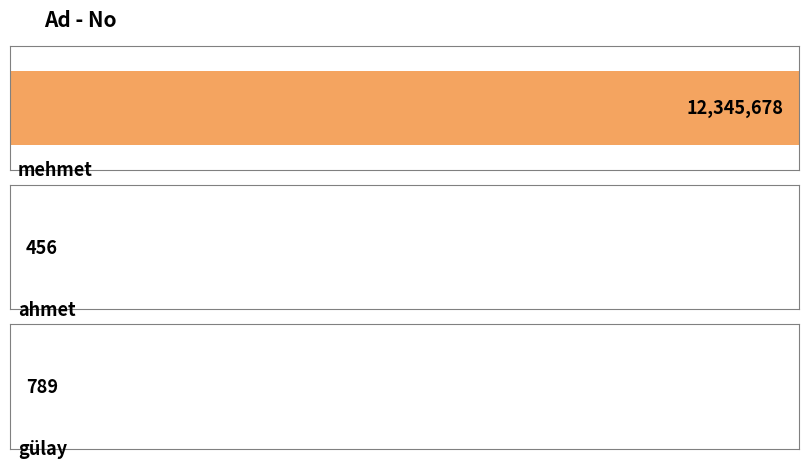

Does the chart contain any negative values?

No